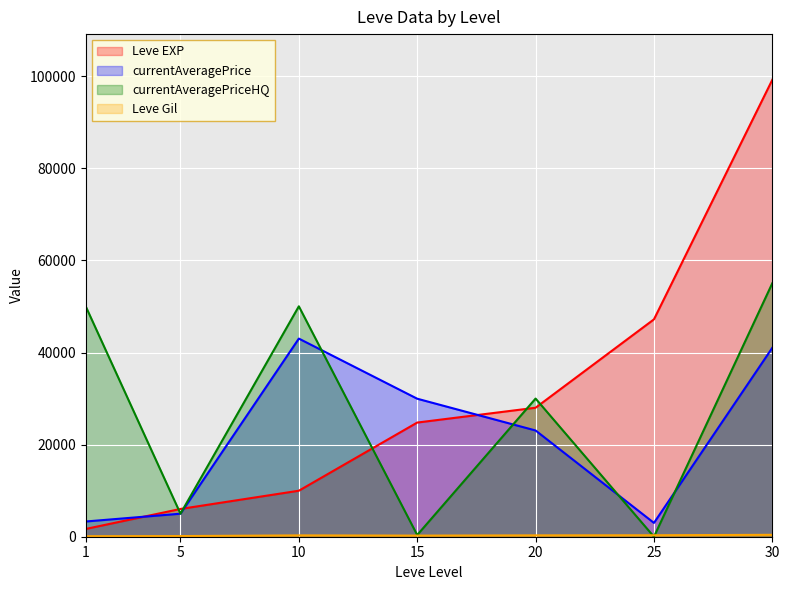

Where is currentAveragePrice nearest to the value 23011?

20